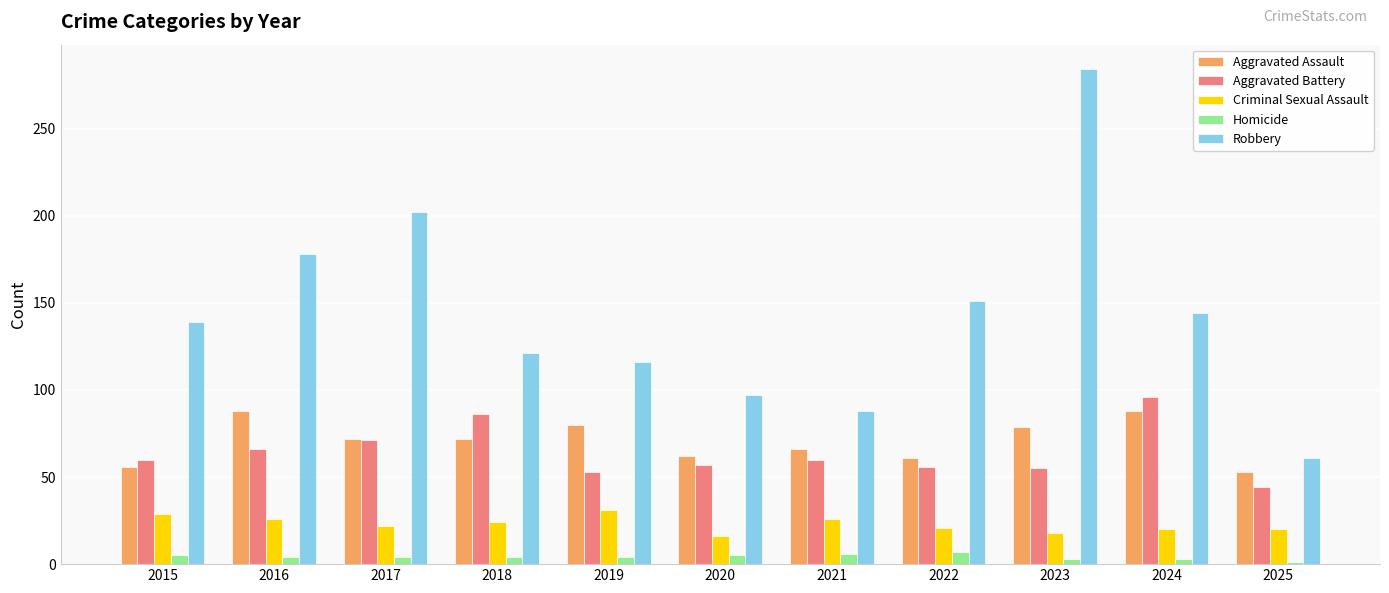

How many data points in Criminal Sexual Assault are less than 22?

5